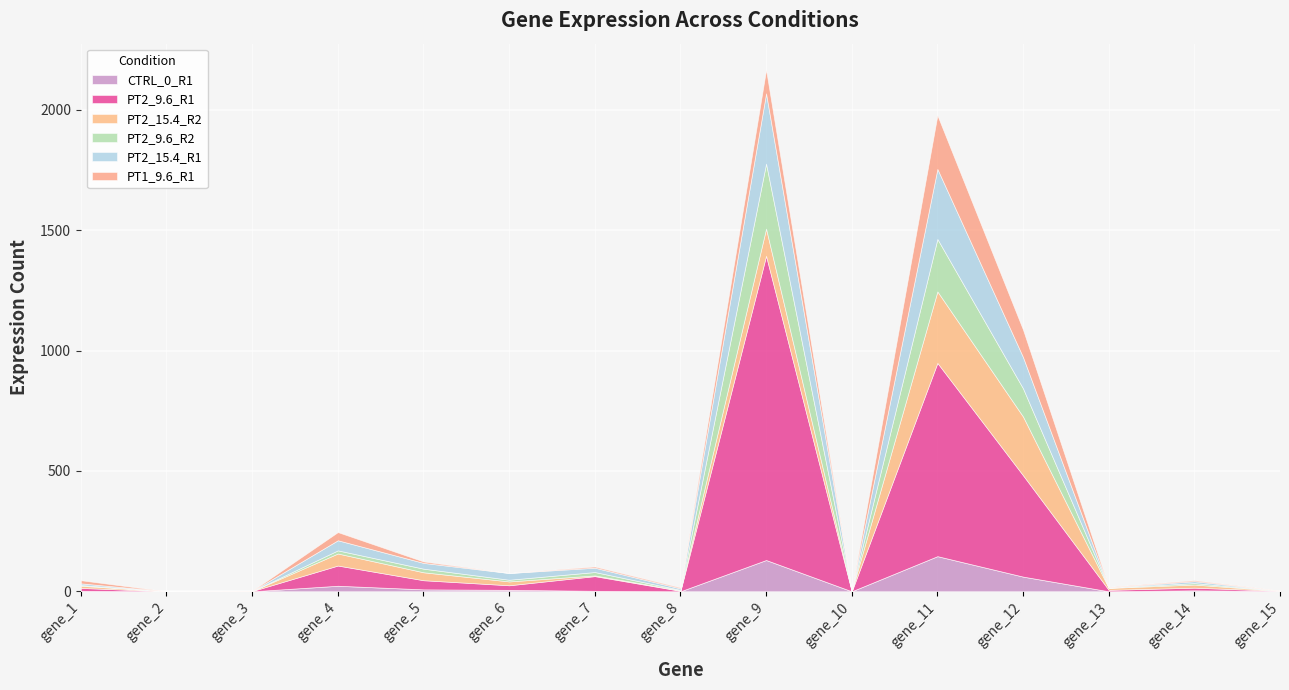

Which series has the widest spread of values?

PT2_9.6_R1